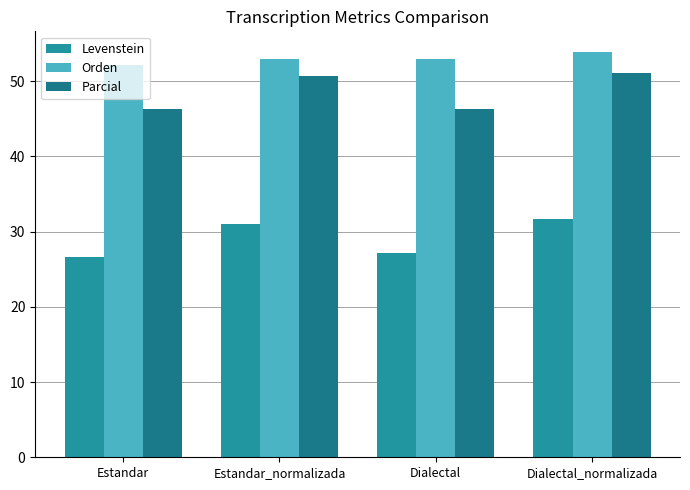

What value does the Parcial series have at Dialectal?

46.3